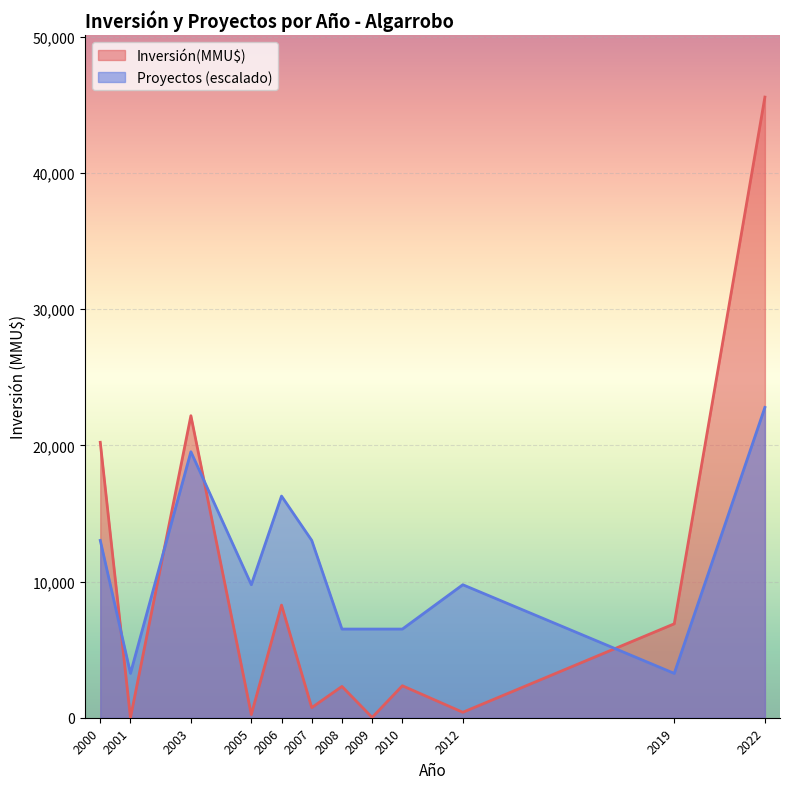

What is the difference between the maximum and minimum values in the Proyectos (escalado) series?

19536.4